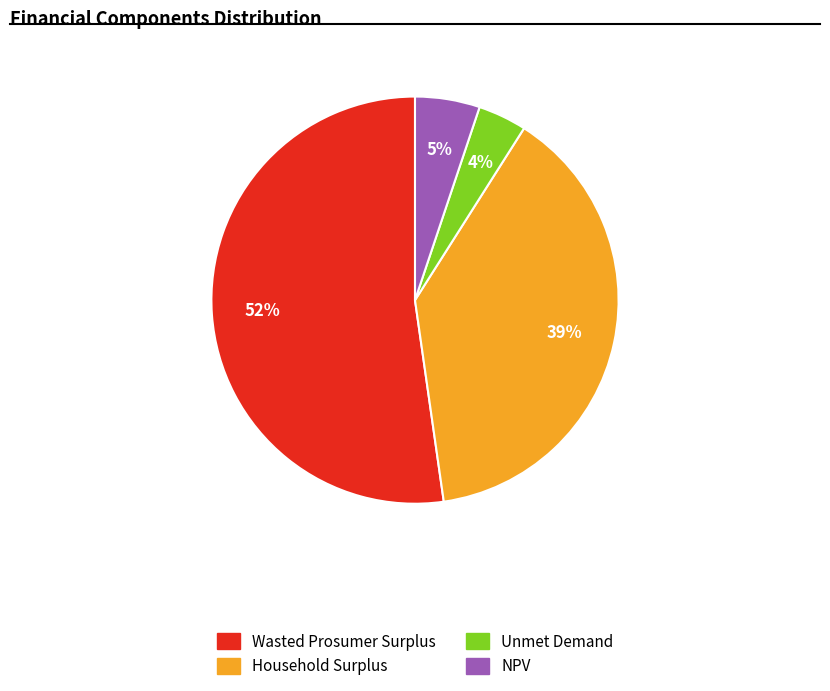

The Wasted Prosumer Surplus slice represents 52% of the pie. True or false?

True